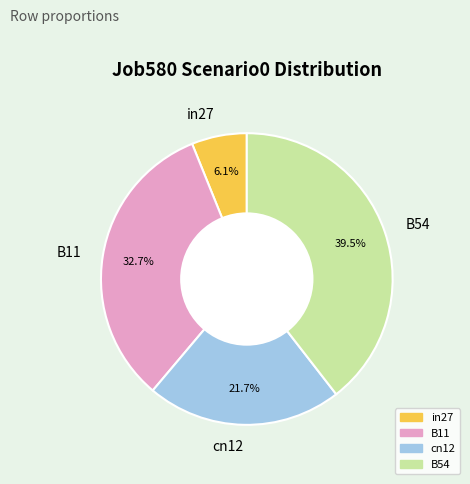

Is there any slice that represents more than half of the pie?

No